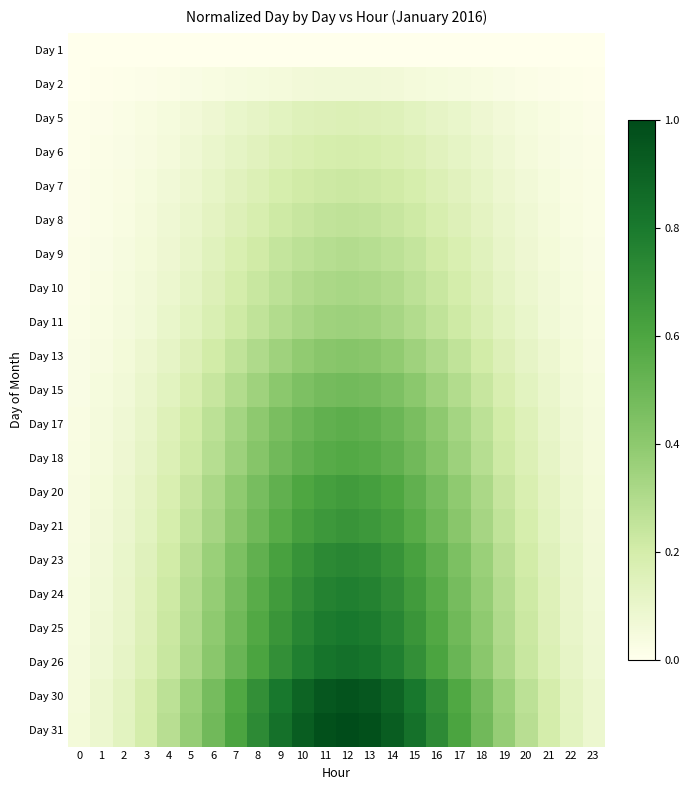

Reading left to right, what are all the values shown in this chart?

Day 1: 0=0.0	1=0.0	2=0.0	3=0.0	4=0.0	5=0.0	6=0.0	7=0.0	8=0.0	9=0.0	10=0.0	11=0.0	12=0.0	13=0.0	14=0.0	15=0.0	16=0.0	17=0.0	18=0.0	19=0.0	20=0.0	21=0.0	22=0.0	23=0.0
Day 2: 0=0.0	1=0.0	2=0.0	3=0.0	4=0.0	5=0.0	6=0.0	7=0.0	8=0.0	9=0.1	10=0.1	11=0.1	12=0.1	13=0.1	14=0.1	15=0.1	16=0.0	17=0.0	18=0.0	19=0.0	20=0.0	21=0.0	22=0.0	23=0.0
Day 5: 0=0.0	1=0.0	2=0.0	3=0.0	4=0.0	5=0.1	6=0.1	7=0.1	8=0.1	9=0.1	10=0.1	11=0.2	12=0.2	13=0.2	14=0.1	15=0.1	16=0.1	17=0.1	18=0.1	19=0.1	20=0.0	21=0.0	22=0.0	23=0.0
Day 6: 0=0.0	1=0.0	2=0.0	3=0.0	4=0.1	5=0.1	6=0.1	7=0.1	8=0.1	9=0.2	10=0.2	11=0.2	12=0.2	13=0.2	14=0.2	15=0.2	16=0.1	17=0.1	18=0.1	19=0.1	20=0.1	21=0.0	22=0.0	23=0.0
Day 7: 0=0.0	1=0.0	2=0.0	3=0.0	4=0.1	5=0.1	6=0.1	7=0.1	8=0.2	9=0.2	10=0.2	11=0.2	12=0.2	13=0.2	14=0.2	15=0.2	16=0.2	17=0.1	18=0.1	19=0.1	20=0.1	21=0.0	22=0.0	23=0.0
Day 8: 0=0.0	1=0.0	2=0.0	3=0.1	4=0.1	5=0.1	6=0.1	7=0.2	8=0.2	9=0.2	10=0.2	11=0.3	12=0.3	13=0.3	14=0.2	15=0.2	16=0.2	17=0.2	18=0.1	19=0.1	20=0.1	21=0.1	22=0.0	23=0.0
Day 9: 0=0.0	1=0.0	2=0.0	3=0.1	4=0.1	5=0.1	6=0.1	7=0.2	8=0.2	9=0.2	10=0.3	11=0.3	12=0.3	13=0.3	14=0.3	15=0.2	16=0.2	17=0.2	18=0.1	19=0.1	20=0.1	21=0.1	22=0.0	23=0.0
Day 10: 0=0.0	1=0.0	2=0.0	3=0.1	4=0.1	5=0.1	6=0.2	7=0.2	8=0.2	9=0.3	10=0.3	11=0.3	12=0.3	13=0.3	14=0.3	15=0.3	16=0.2	17=0.2	18=0.2	19=0.1	20=0.1	21=0.1	22=0.0	23=0.0
Day 11: 0=0.0	1=0.0	2=0.0	3=0.1	4=0.1	5=0.1	6=0.2	7=0.2	8=0.3	9=0.3	10=0.3	11=0.3	12=0.4	13=0.3	14=0.3	15=0.3	16=0.3	17=0.2	18=0.2	19=0.1	20=0.1	21=0.1	22=0.0	23=0.0
Day 13: 0=0.0	1=0.0	2=0.1	3=0.1	4=0.1	5=0.2	6=0.2	7=0.3	8=0.3	9=0.4	10=0.4	11=0.4	12=0.4	13=0.4	14=0.4	15=0.4	16=0.3	17=0.3	18=0.2	19=0.2	20=0.1	21=0.1	22=0.1	23=0.0
Day 15: 0=0.0	1=0.0	2=0.1	3=0.1	4=0.1	5=0.2	6=0.2	7=0.3	8=0.4	9=0.4	10=0.4	11=0.5	12=0.5	13=0.5	14=0.4	15=0.4	16=0.4	17=0.3	18=0.2	19=0.2	20=0.1	21=0.1	22=0.1	23=0.0
Day 17: 0=0.0	1=0.0	2=0.1	3=0.1	4=0.2	5=0.2	6=0.3	7=0.3	8=0.4	9=0.5	10=0.5	11=0.5	12=0.5	13=0.5	14=0.5	15=0.5	16=0.4	17=0.3	18=0.3	19=0.2	20=0.2	21=0.1	22=0.1	23=0.0
Day 18: 0=0.0	1=0.1	2=0.1	3=0.1	4=0.2	5=0.2	6=0.3	7=0.4	8=0.4	9=0.5	10=0.5	11=0.6	12=0.6	13=0.6	14=0.5	15=0.5	16=0.4	17=0.4	18=0.3	19=0.2	20=0.2	21=0.1	22=0.1	23=0.1
Day 20: 0=0.0	1=0.1	2=0.1	3=0.1	4=0.2	5=0.2	6=0.3	7=0.4	8=0.5	9=0.5	10=0.6	11=0.6	12=0.6	13=0.6	14=0.6	15=0.5	16=0.5	17=0.4	18=0.3	19=0.2	20=0.2	21=0.1	22=0.1	23=0.1
Day 21: 0=0.0	1=0.1	2=0.1	3=0.1	4=0.2	5=0.3	6=0.3	7=0.4	8=0.5	9=0.6	10=0.6	11=0.7	12=0.7	13=0.7	14=0.6	15=0.6	16=0.5	17=0.4	18=0.3	19=0.3	20=0.2	21=0.1	22=0.1	23=0.1
Day 23: 0=0.0	1=0.1	2=0.1	3=0.1	4=0.2	5=0.3	6=0.4	7=0.5	8=0.5	9=0.6	10=0.7	11=0.7	12=0.7	13=0.7	14=0.7	15=0.6	16=0.5	17=0.5	18=0.4	19=0.3	20=0.2	21=0.1	22=0.1	23=0.1
Day 24: 0=0.0	1=0.1	2=0.1	3=0.2	4=0.2	5=0.3	6=0.4	7=0.5	8=0.6	9=0.6	10=0.7	11=0.8	12=0.8	13=0.8	14=0.7	15=0.6	16=0.6	17=0.5	18=0.4	19=0.3	20=0.2	21=0.2	22=0.1	23=0.1
Day 25: 0=0.0	1=0.1	2=0.1	3=0.2	4=0.2	5=0.3	6=0.4	7=0.5	8=0.6	9=0.7	10=0.7	11=0.8	12=0.8	13=0.8	14=0.7	15=0.7	16=0.6	17=0.5	18=0.4	19=0.3	20=0.2	21=0.2	22=0.1	23=0.1
Day 26: 0=0.0	1=0.1	2=0.1	3=0.2	4=0.2	5=0.3	6=0.4	7=0.5	8=0.6	9=0.7	10=0.8	11=0.8	12=0.8	13=0.8	14=0.8	15=0.7	16=0.6	17=0.5	18=0.4	19=0.3	20=0.2	21=0.2	22=0.1	23=0.1
Day 30: 0=0.1	1=0.1	2=0.1	3=0.2	4=0.3	5=0.4	6=0.5	7=0.6	8=0.7	9=0.8	10=0.9	11=0.9	12=1.0	13=0.9	14=0.9	15=0.8	16=0.7	17=0.6	18=0.5	19=0.4	20=0.3	21=0.2	22=0.1	23=0.1
Day 31: 0=0.1	1=0.1	2=0.1	3=0.2	4=0.3	5=0.4	6=0.5	7=0.6	8=0.7	9=0.8	10=0.9	11=1.0	12=1.0	13=1.0	14=0.9	15=0.8	16=0.7	17=0.6	18=0.5	19=0.4	20=0.3	21=0.2	22=0.1	23=0.1